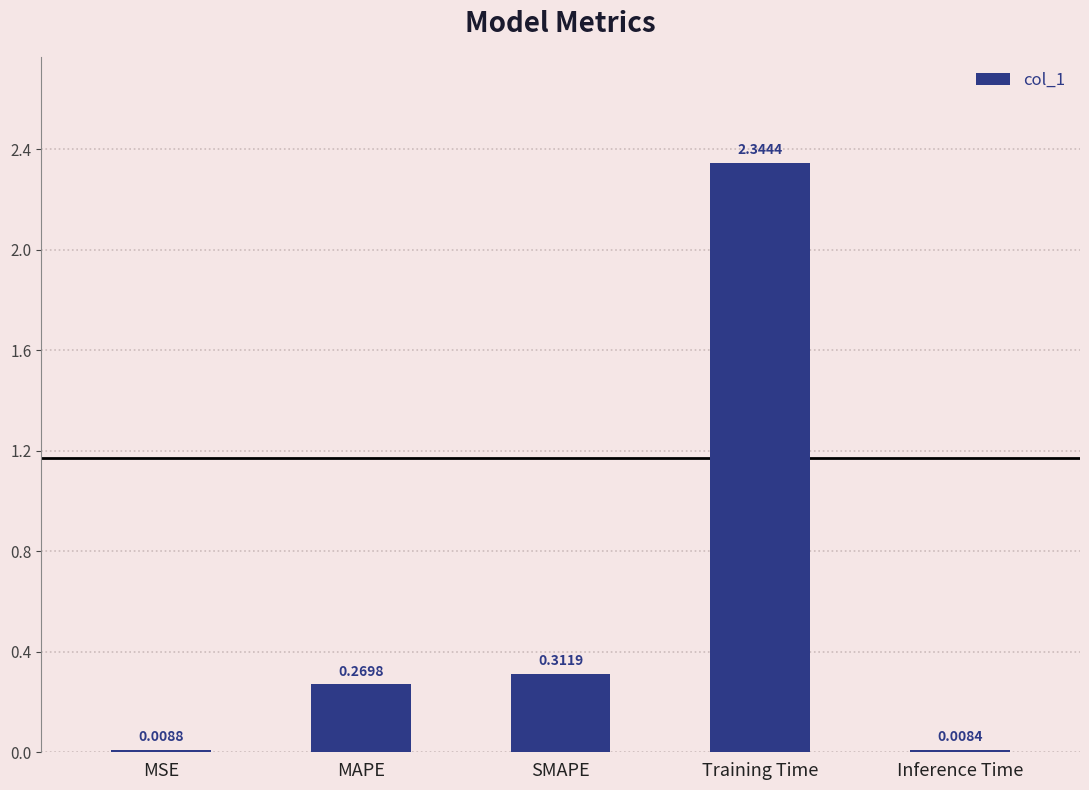

What position from the left is Inference Time?

5